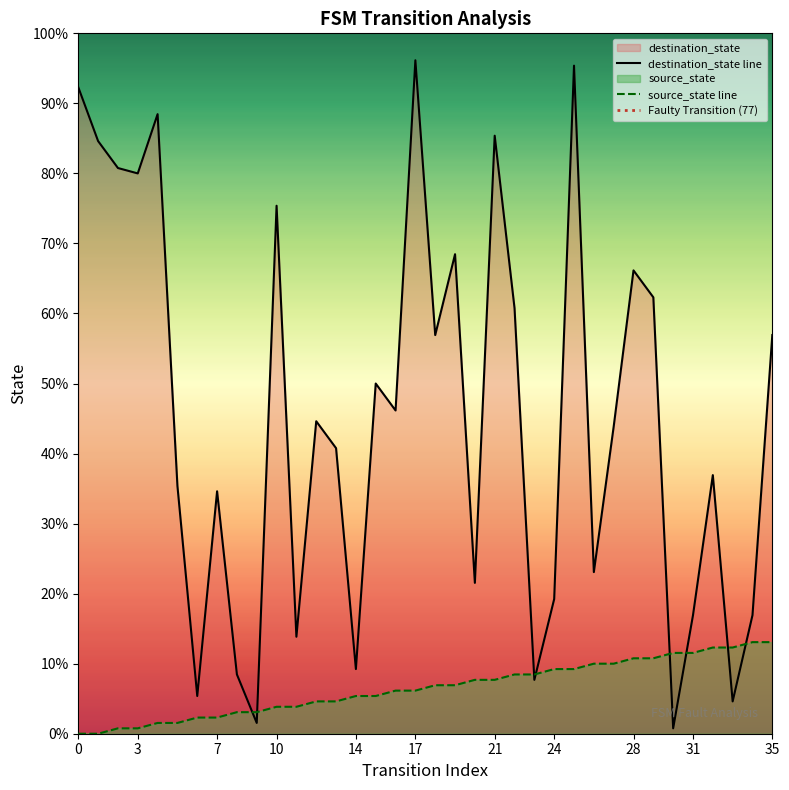

What are all the series names shown in the legend?

source_state, destination_state